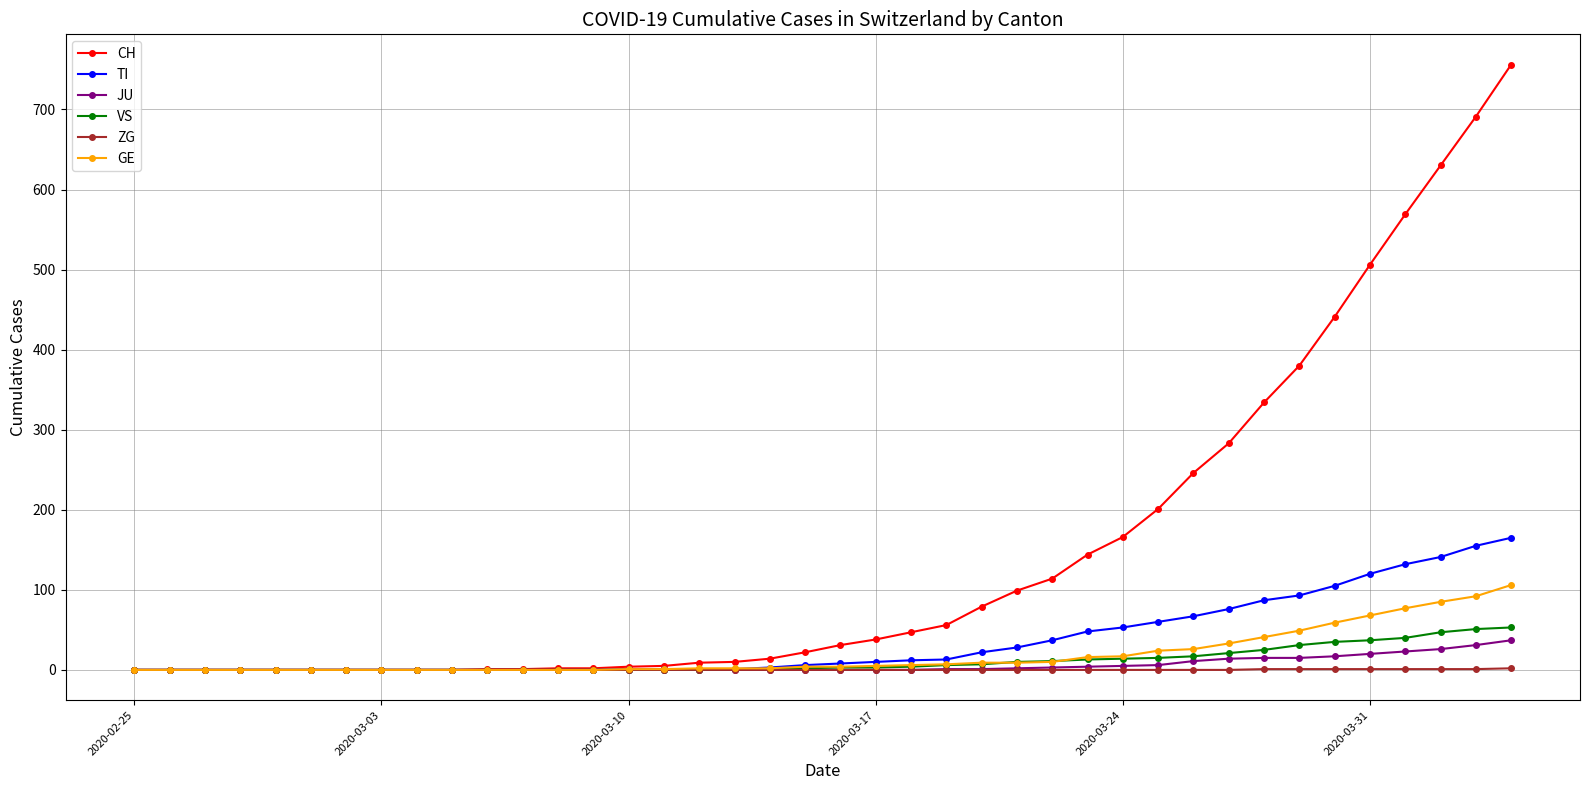

Which series has the largest range (max minus min)?

CH